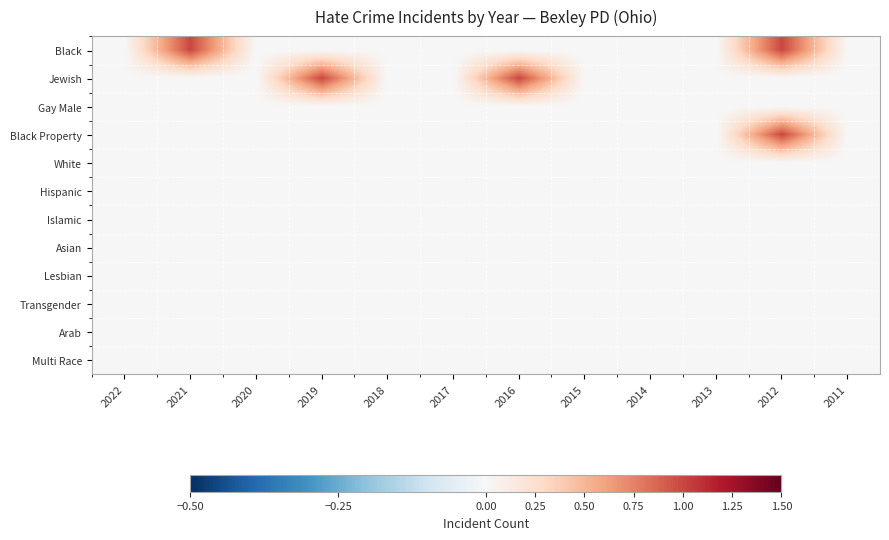

Which series changed the most between 2017 and 2016?

Jewish